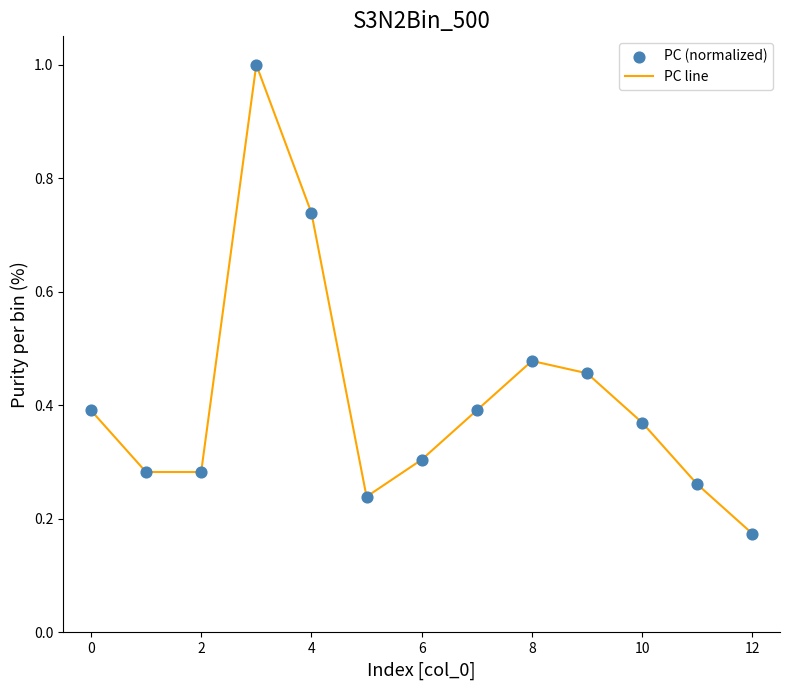

What is the greatest value displayed?

1.0